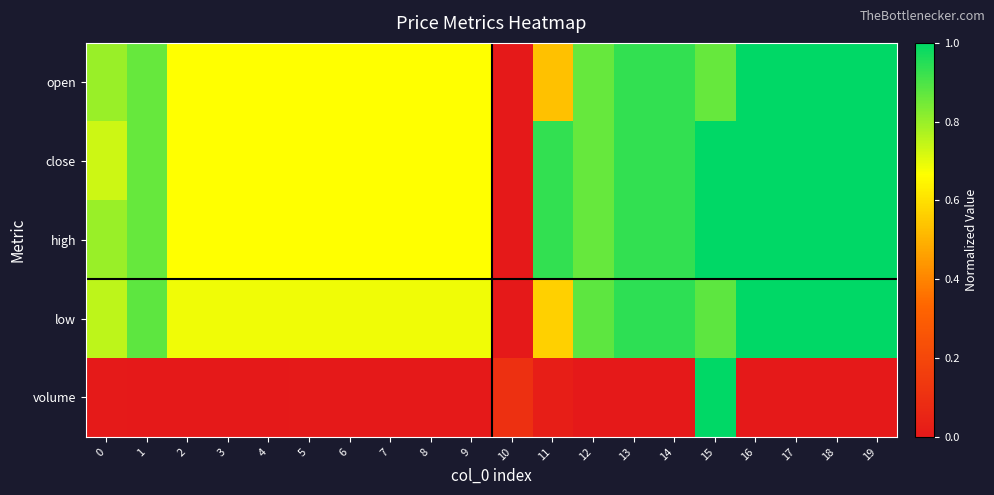

Between 13 and 17, which series saw the biggest shift?

open